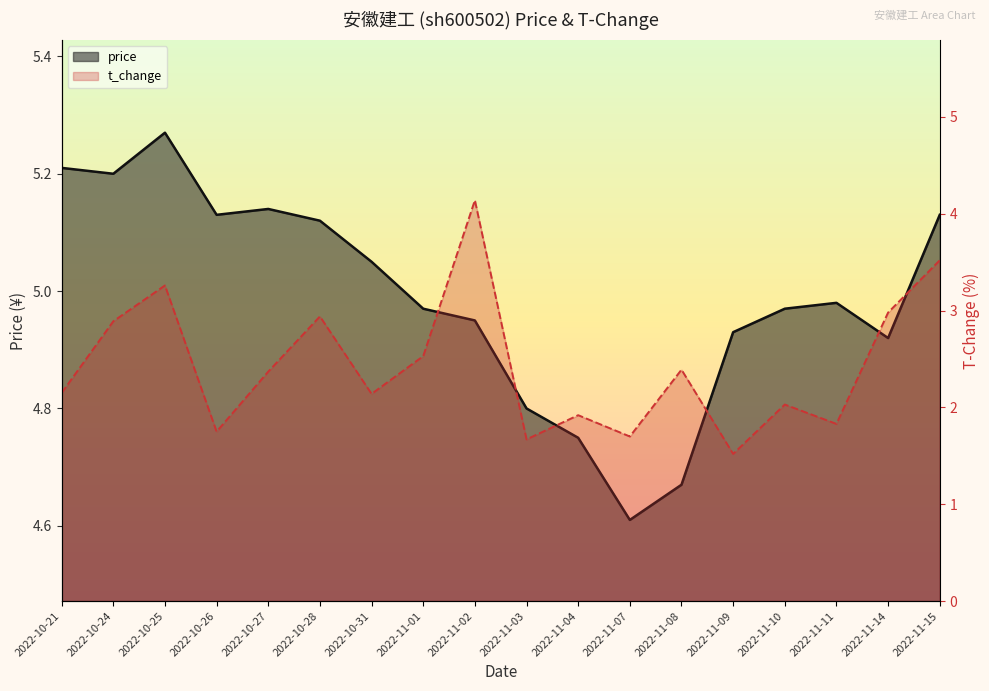

What is the lowest value of the t_change series?

1.5